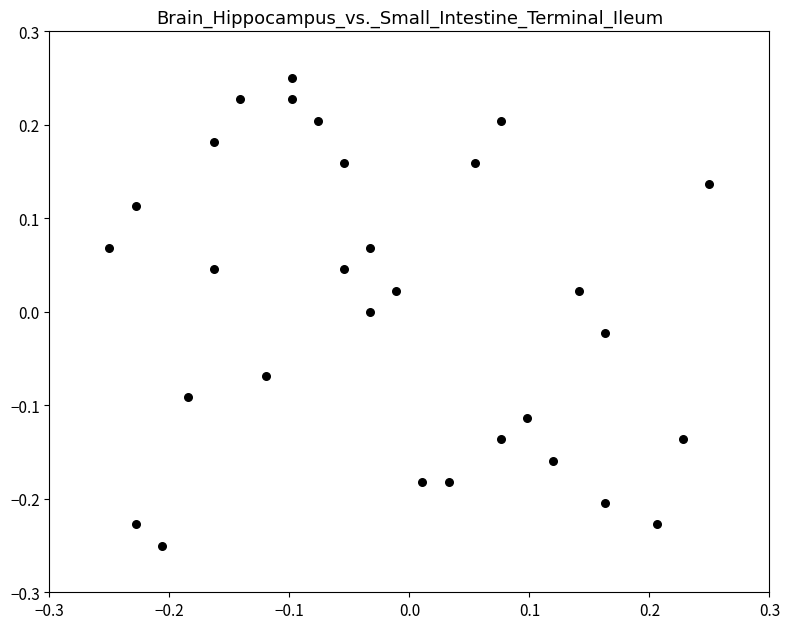

What is the range of X values (max minus min)?

0.5